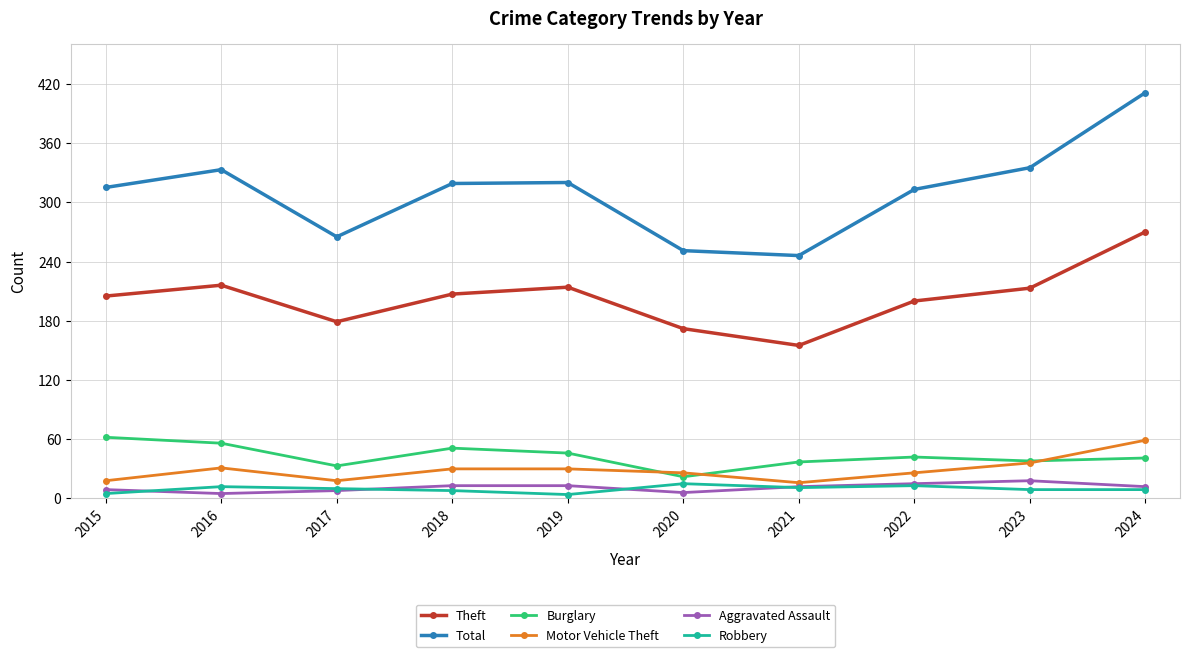

What is the sum of the Burglary values at 2024 and 2017?

74